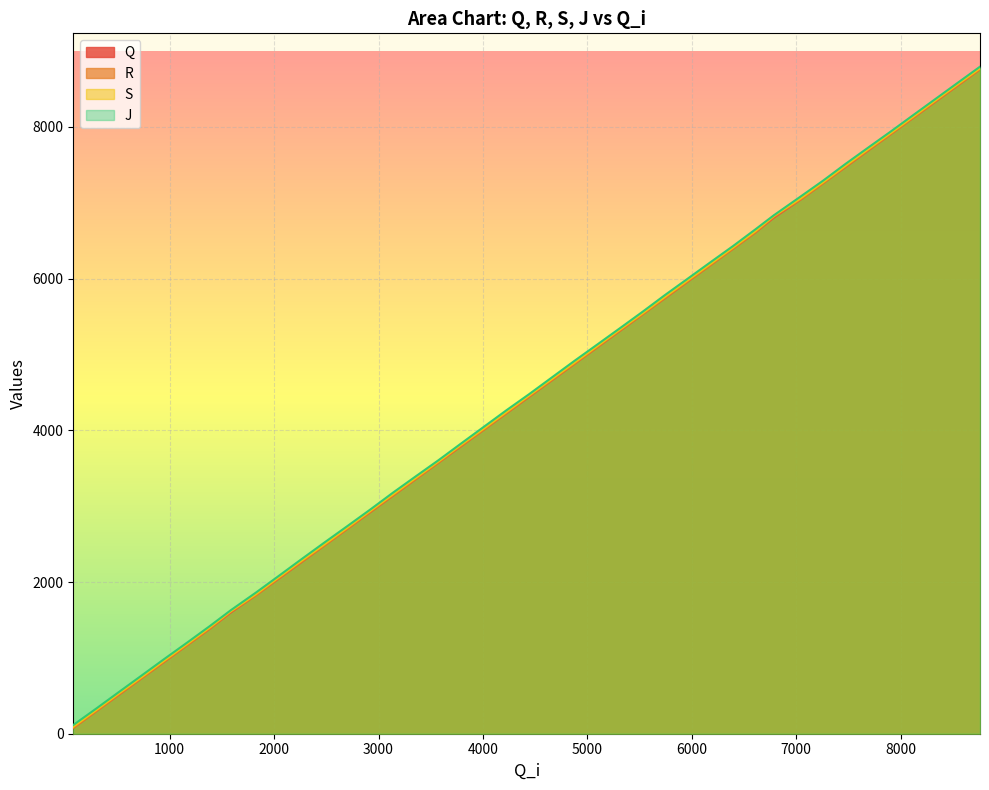

At which category is the sum across all series the highest?

8760